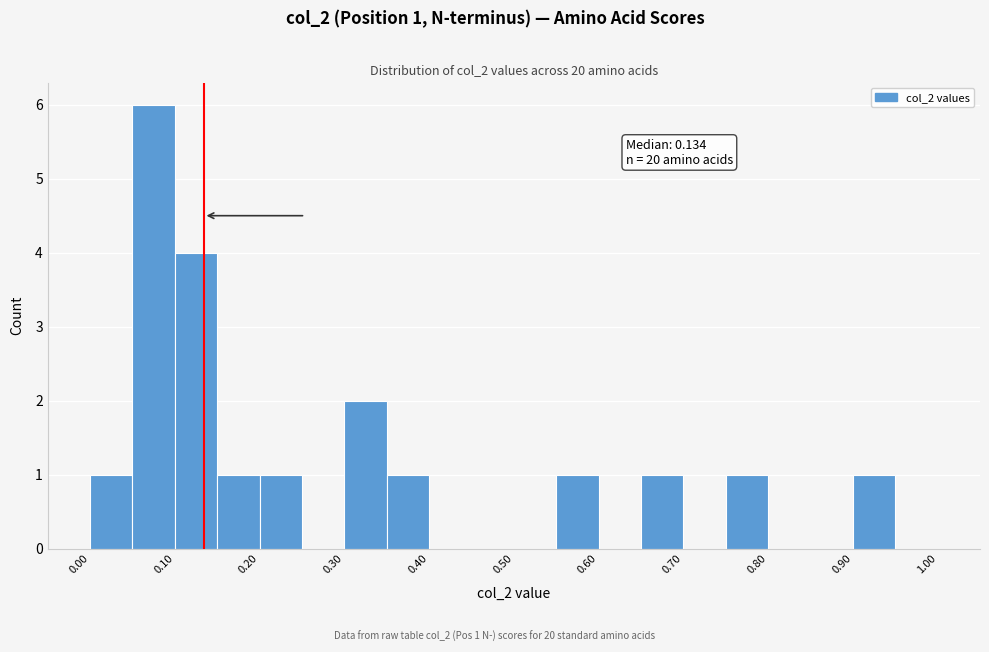

Which range on the x-axis has the tallest bar?

0.05 to 0.10